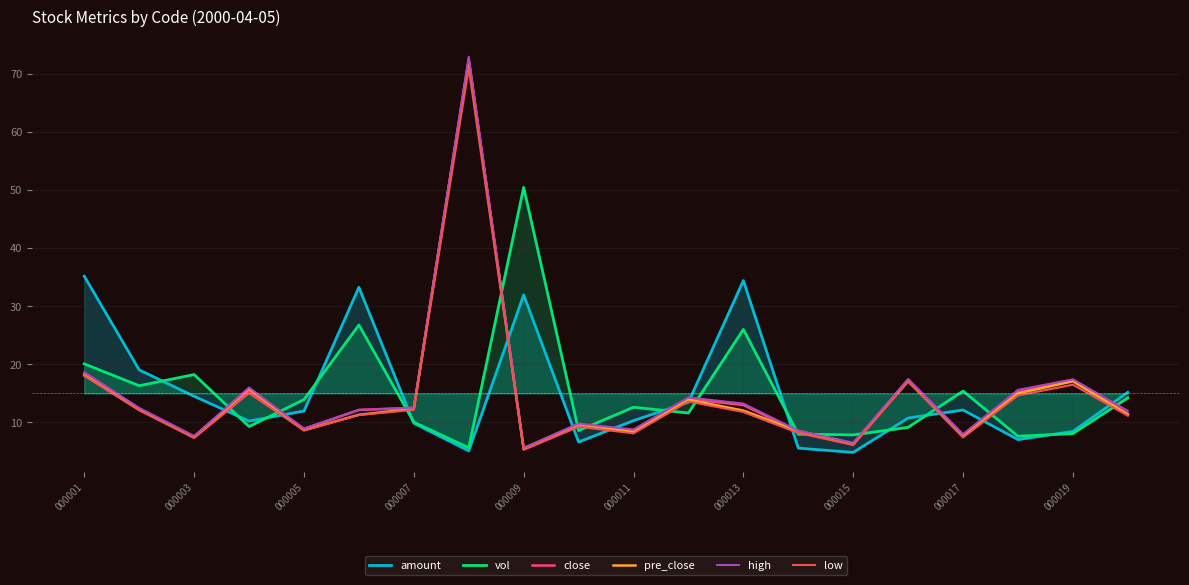

Is the value of pre_close at 000017 greater than the value of amount at 000017?

No